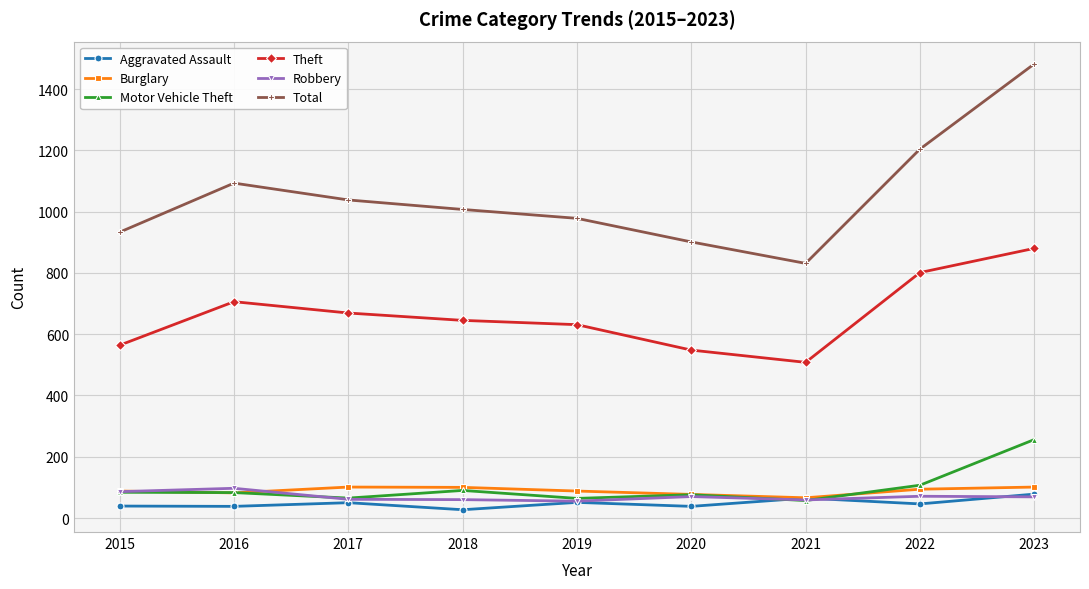

What is the maximum value shown in the chart?

1482